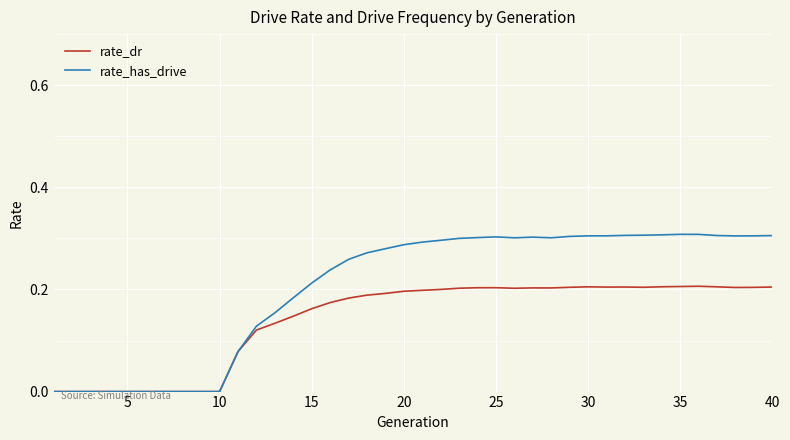

List the series in order of their overall mean, highest first.

rate_has_drive, rate_dr